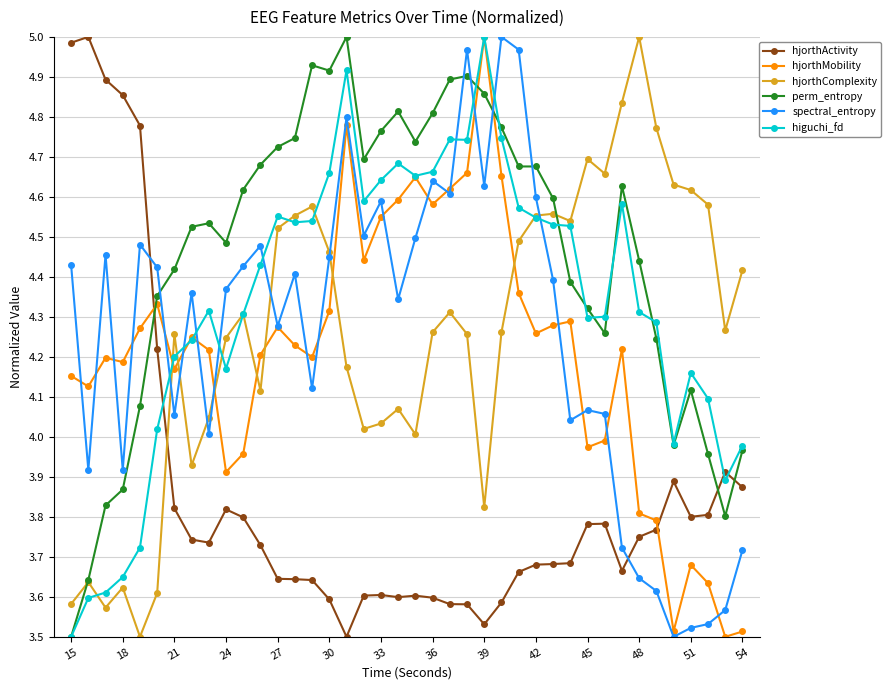

At how many categories does at least one series exceed 3?

40